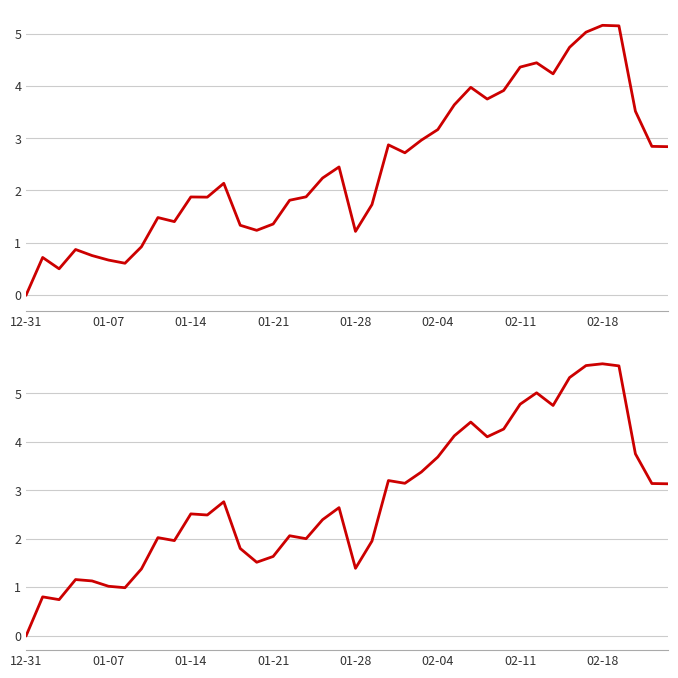

Is it true that Equity equals 5.5 at 28?

False